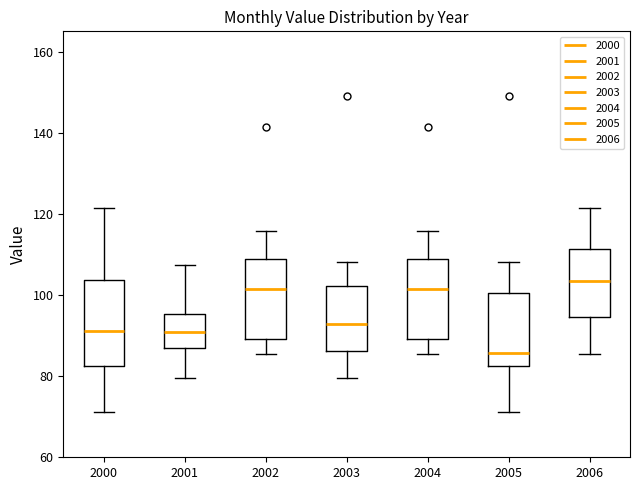

Reading left to right, read every box against the y-axis: the position of its median line, the range the box covers, and the ends of its whiskers. The values are not printed on the chart, so give them approximately, as read against the axis.

2000: median 92, box 82 to 104, whiskers 72 to 122
2001: median 90, box 88 to 96, whiskers 80 to 108
2002: median 102, box 90 to 108, whiskers 86 to 116
2003: median 92, box 86 to 102, whiskers 80 to 108
2004: median 102, box 90 to 108, whiskers 86 to 116
2005: median 86, box 82 to 100, whiskers 72 to 108
2006: median 104, box 94 to 112, whiskers 86 to 122